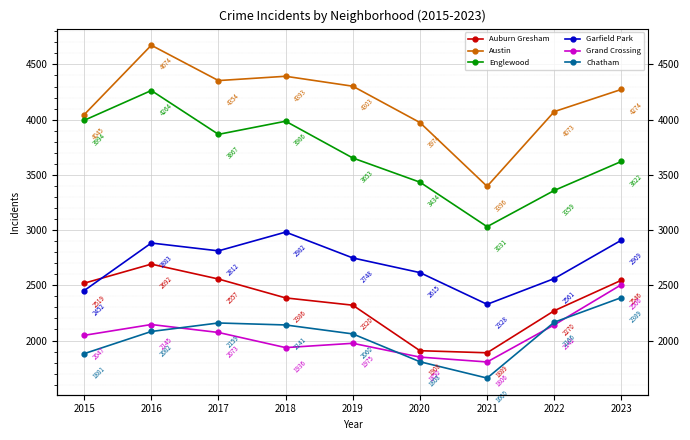

Where does the Auburn Gresham series first go above 2386?

2015